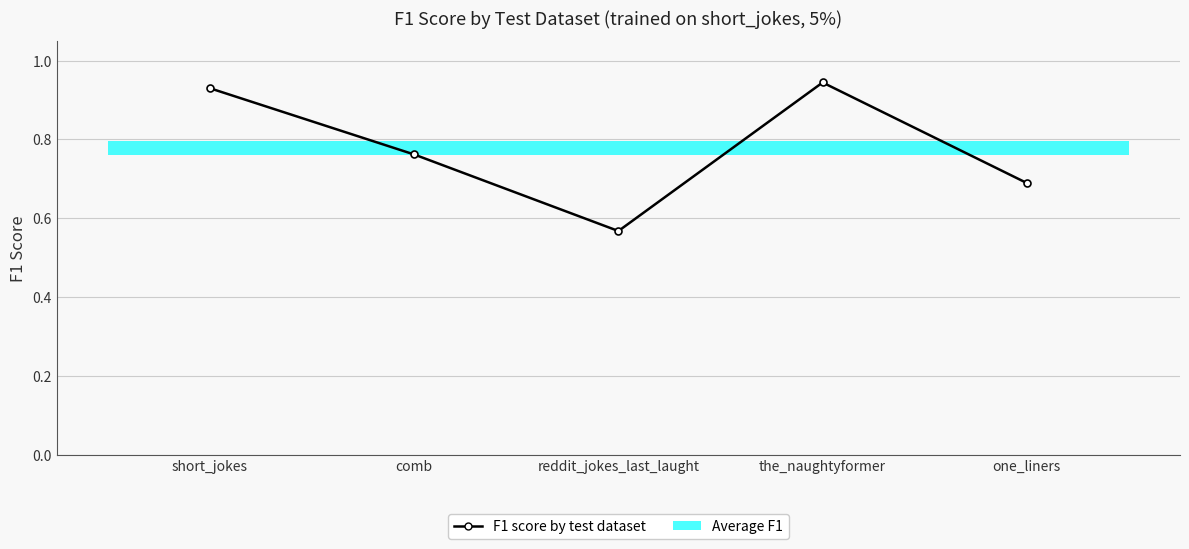

The value at short_jokes is 0.6. True or false?

False